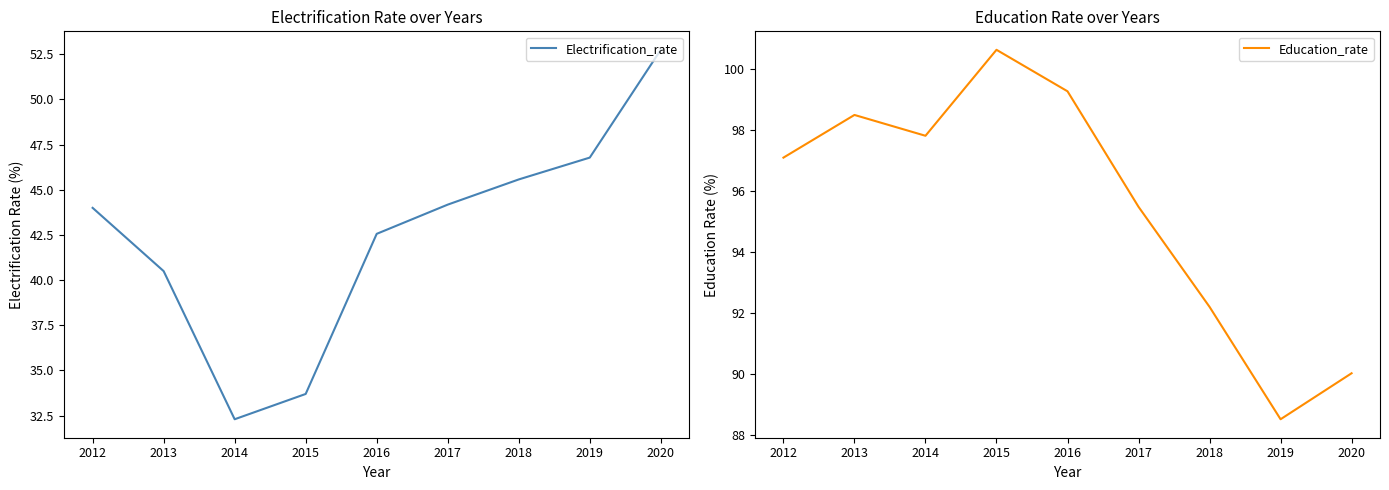

Is it true that Education_rate equals 92.2 at 2018?

True